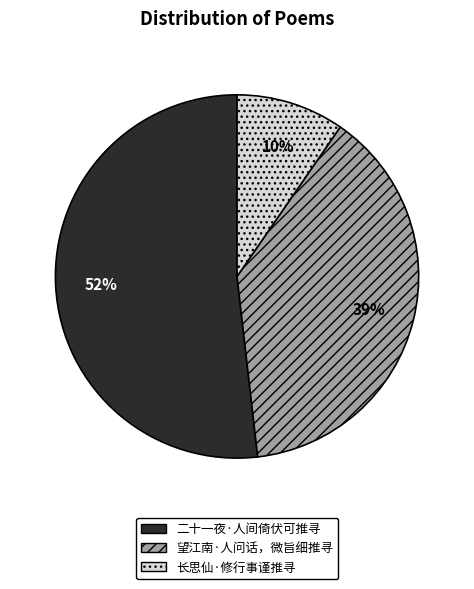

Count the number of slices in the pie.

3